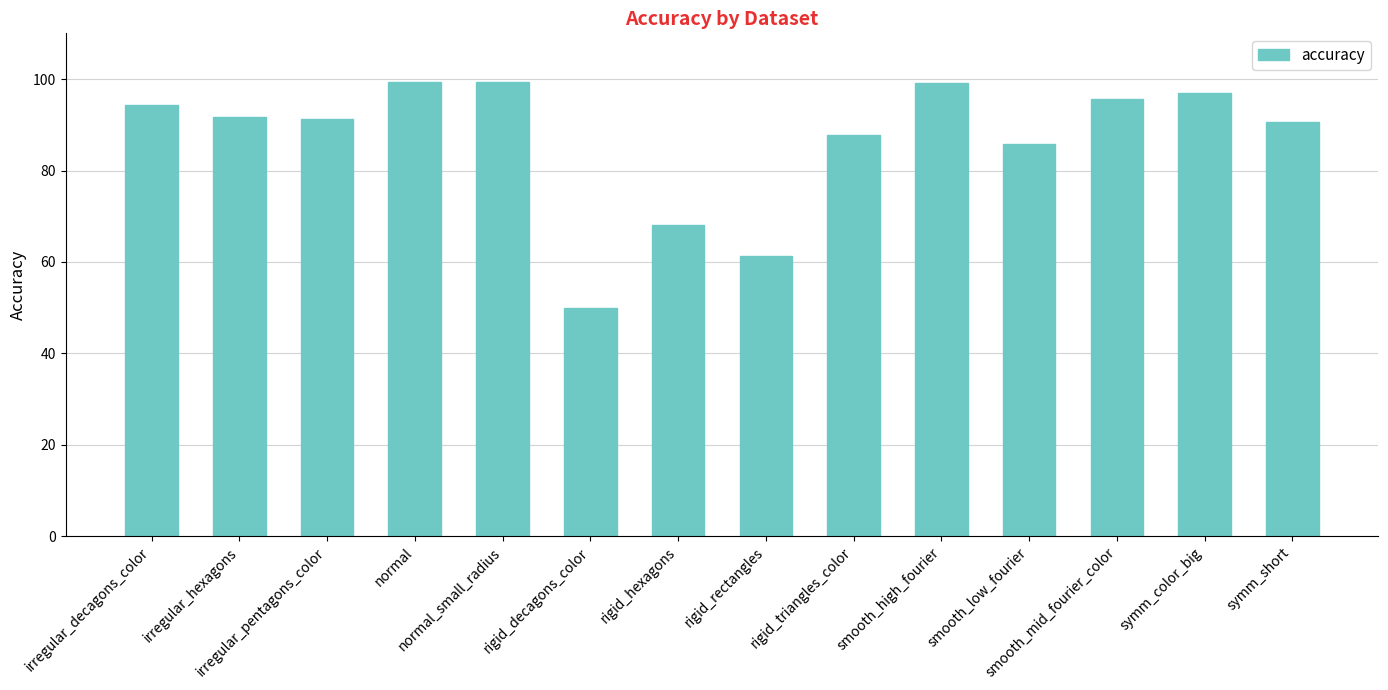

What is the difference between the second highest and second lowest values?

37.9